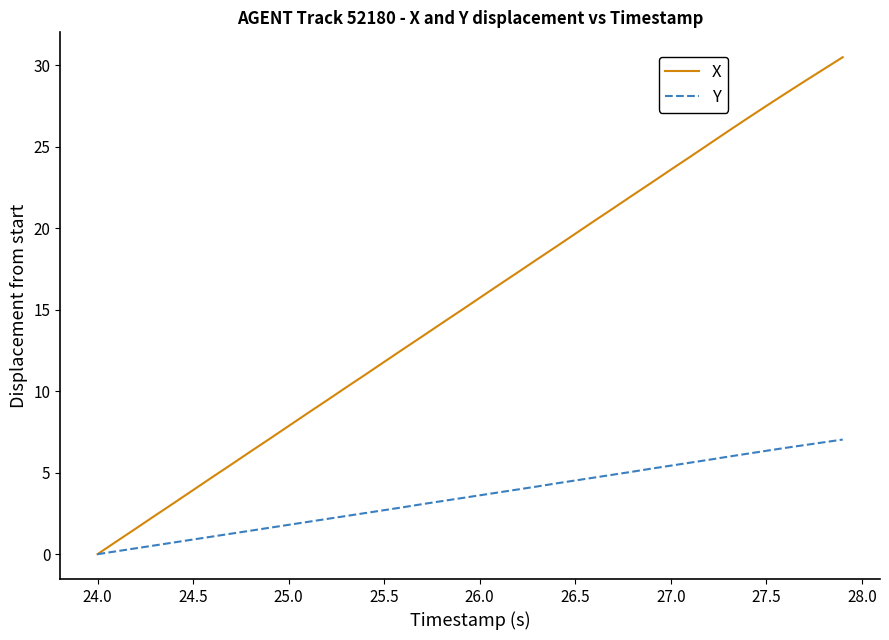

How many distinct data groups are displayed?

2